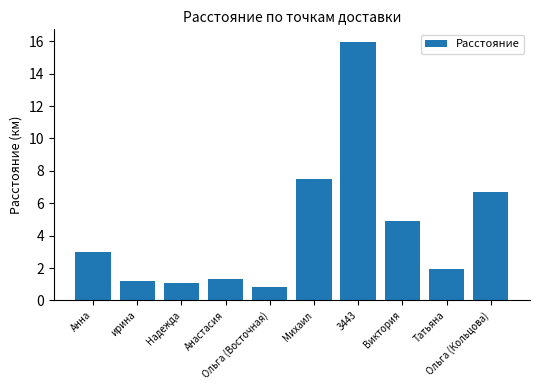

Where does the data first go above 2?

Анна